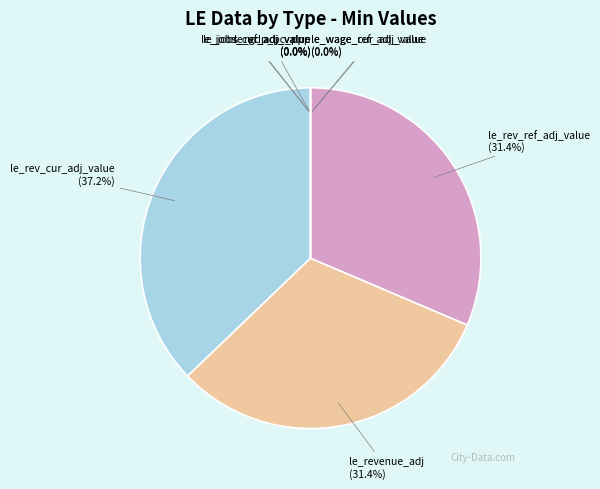

Is the sum of le_jobs_cur_adj_value and le_rev_cur_base_value greater than half?

No